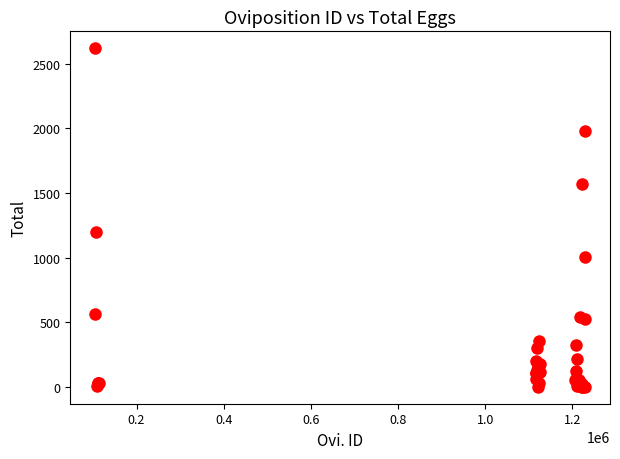

What Y value in the scatter plot is closest to 1309?

1201